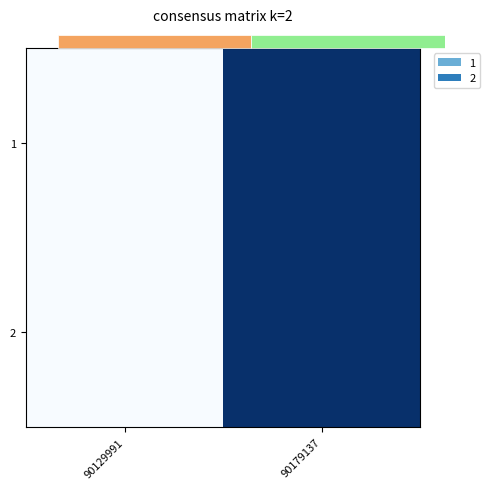

Which label corresponds to the largest value in the chart?

90179137